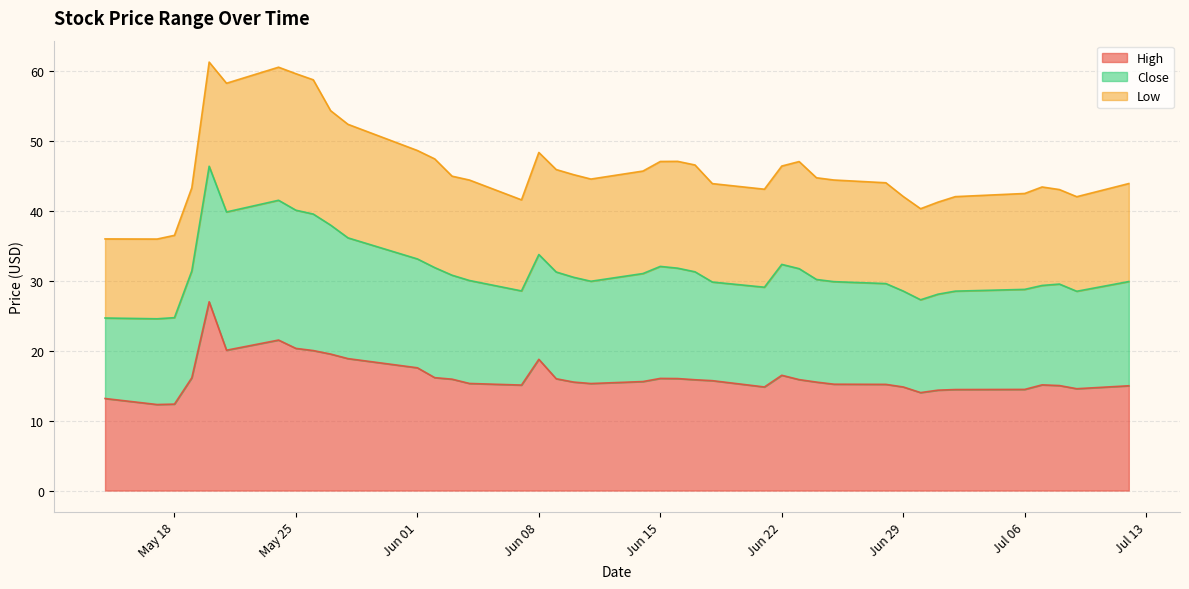

What is the maximum value for High?

27.0